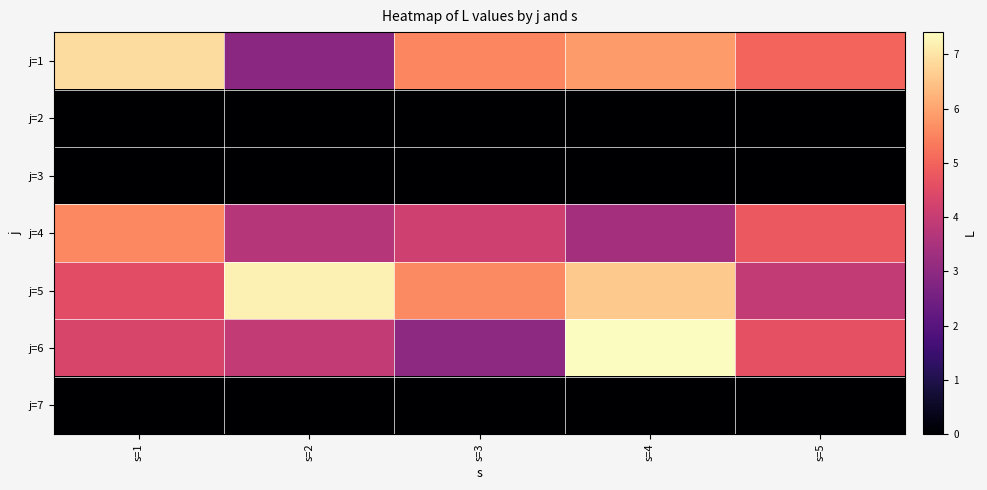

How many distinct data groups are displayed?

7